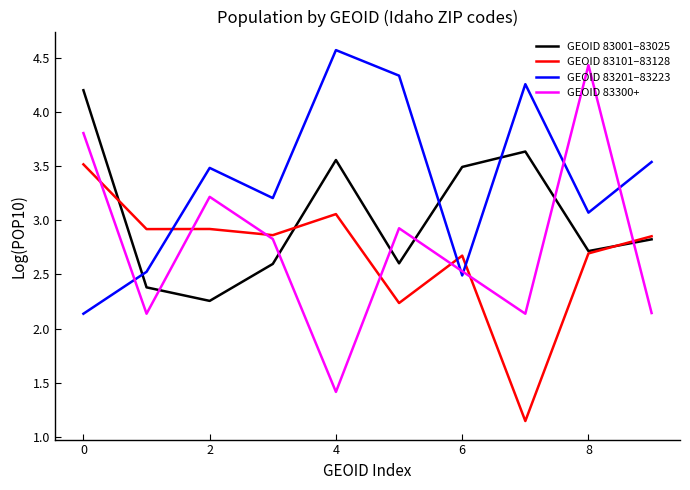

Which series has the largest total across all categories?

GEOID 83201–83223